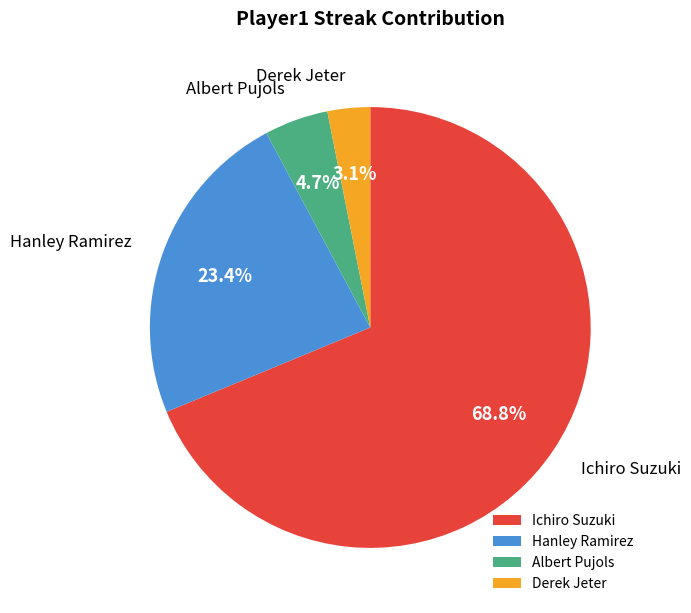

How many segments does this pie chart have?

4